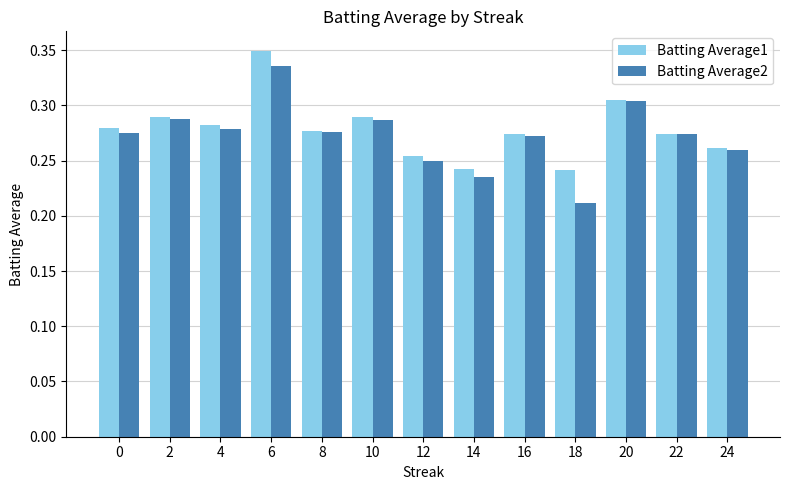

At which label does Batting Average2 reach its minimum?

18